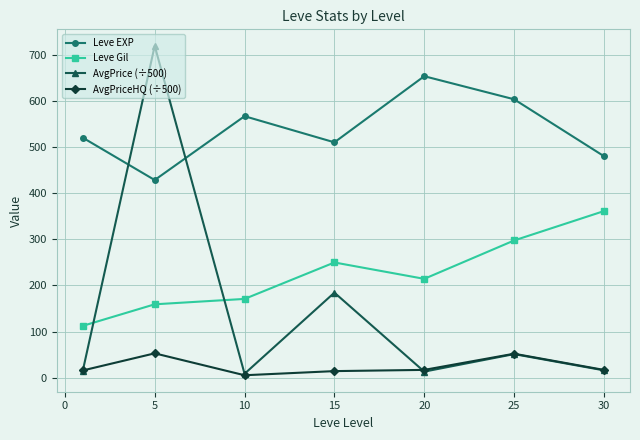

List the series in order of their peak value, lowest first.

AvgPriceHQ (÷500), Leve Gil, Leve EXP, AvgPrice (÷500)